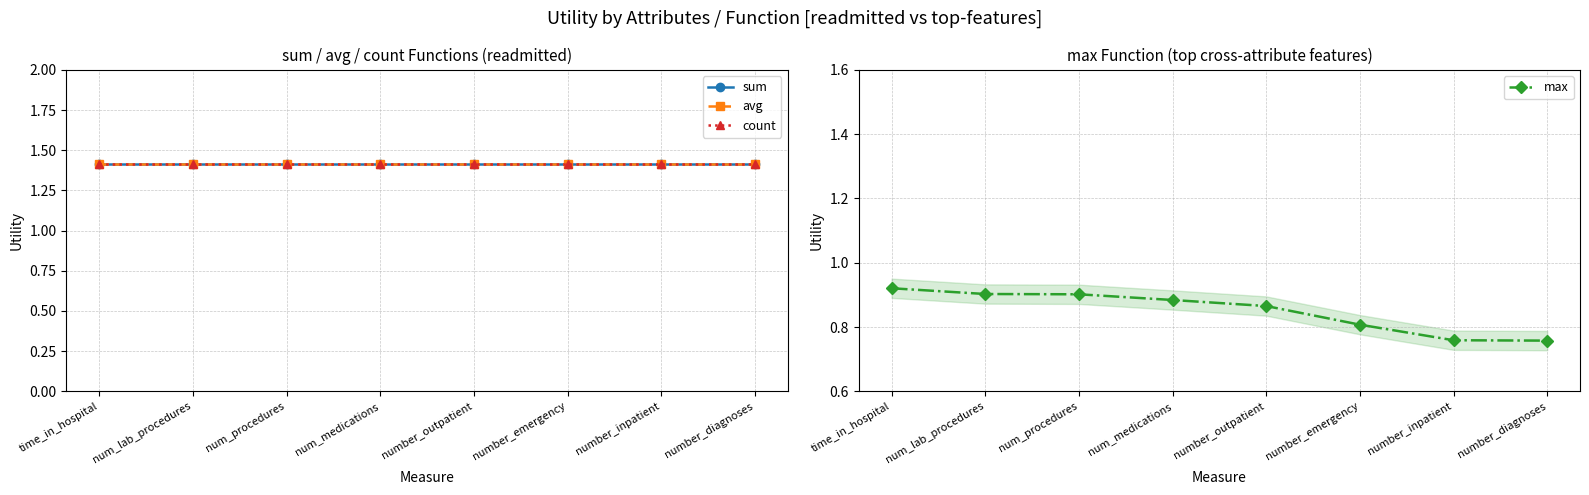

What is the label of the 3rd point from the left?

num_procedures